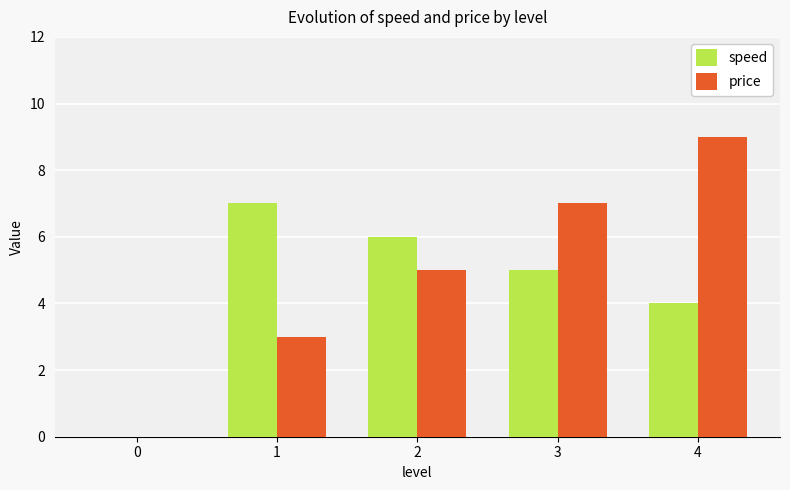

At which label does speed reach its peak?

1